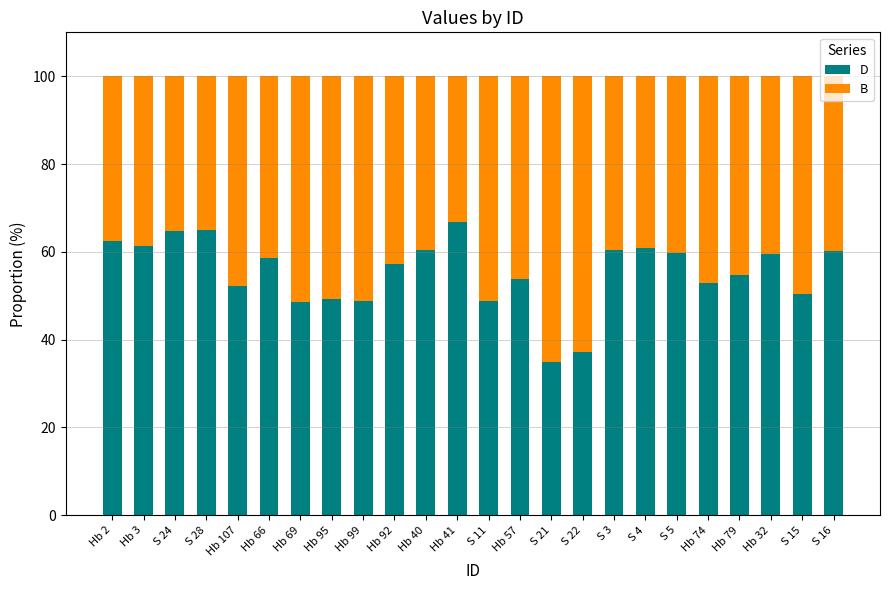

What is the difference between the maximum and minimum values in the D series?

32.0